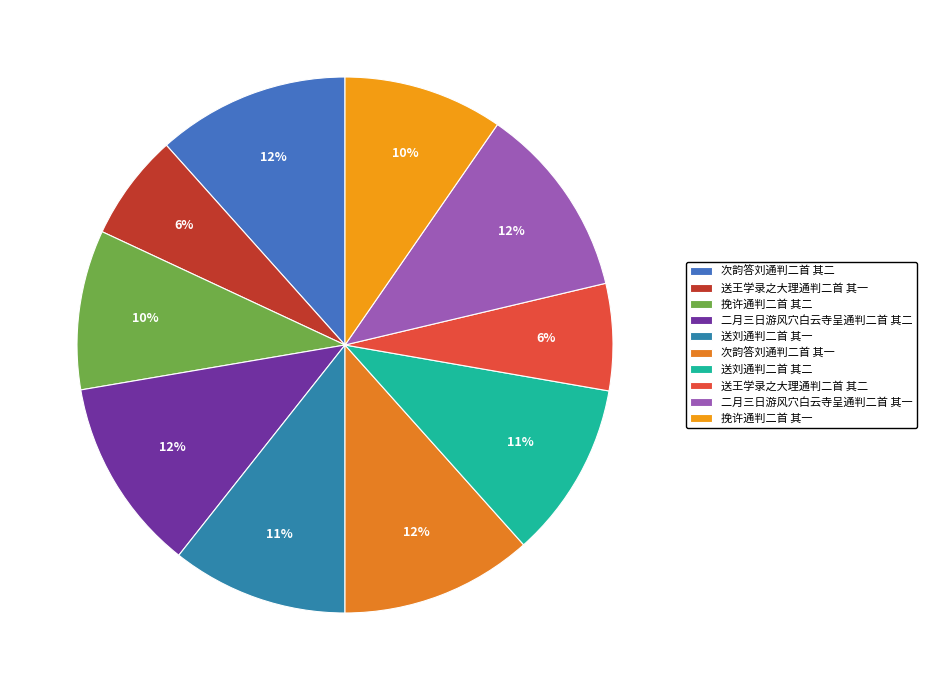

Count the number of slices in the pie.

10